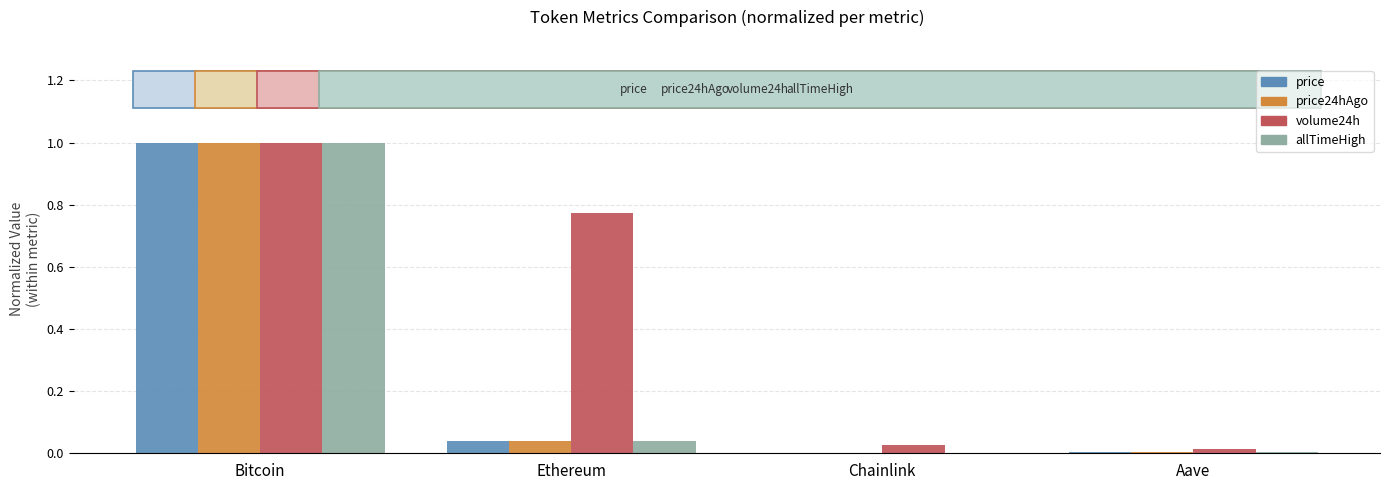

What is the sum of all allTimeHigh values?

1.0